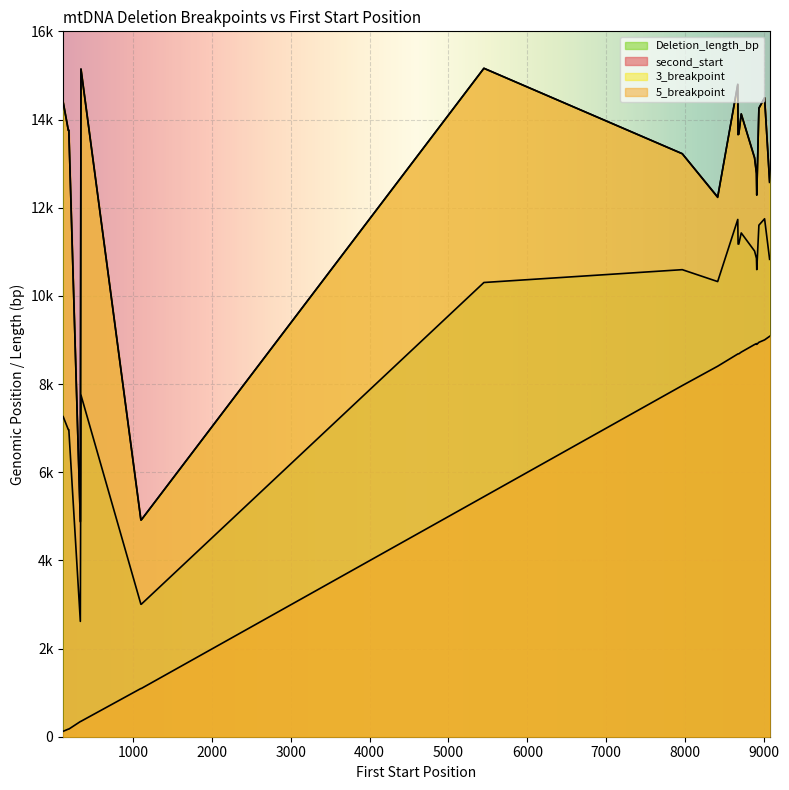

True or false: Deletion_length_bp and 5_breakpoint intersect in this chart.

False